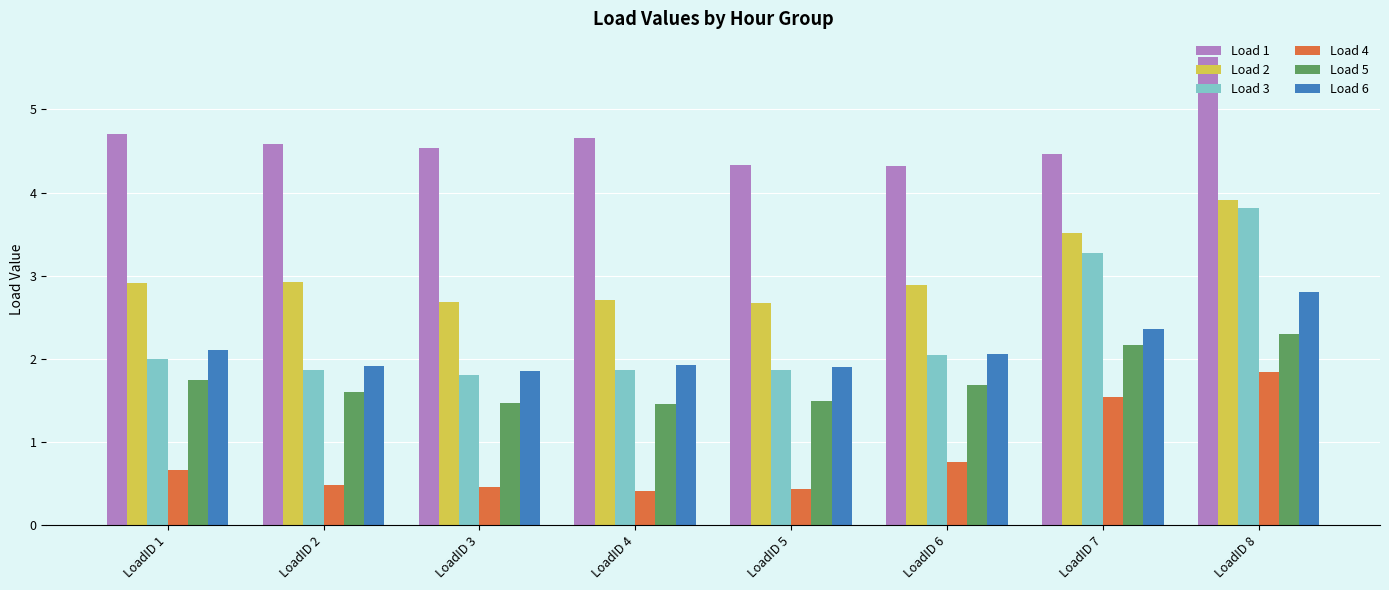

Is the value of Load 1 at LoadID 1 greater than the value of Load 2 at LoadID 8?

Yes